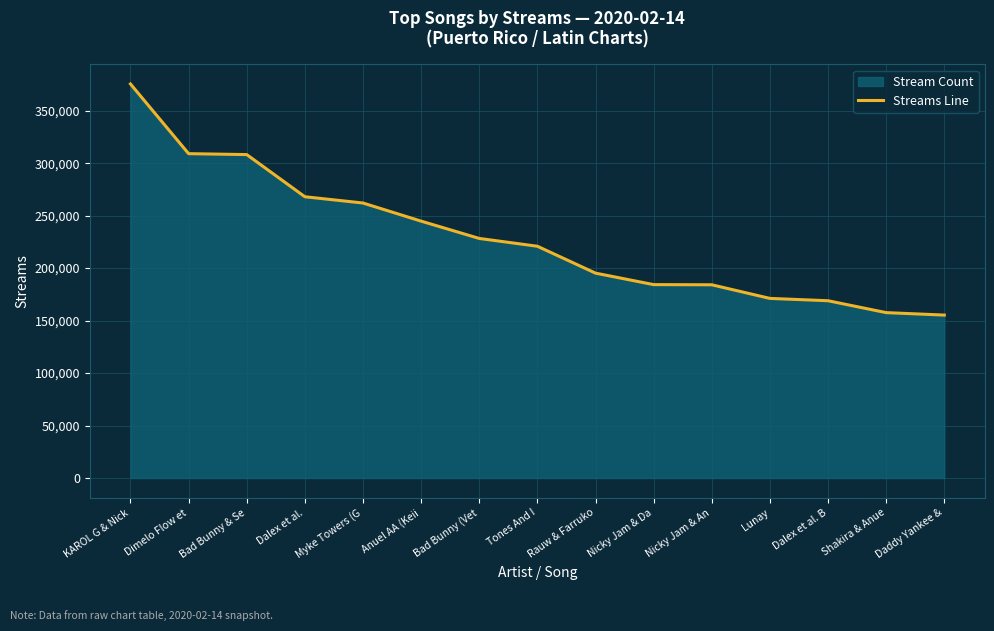

Is it true that the value at Tones And I is 220825?

True